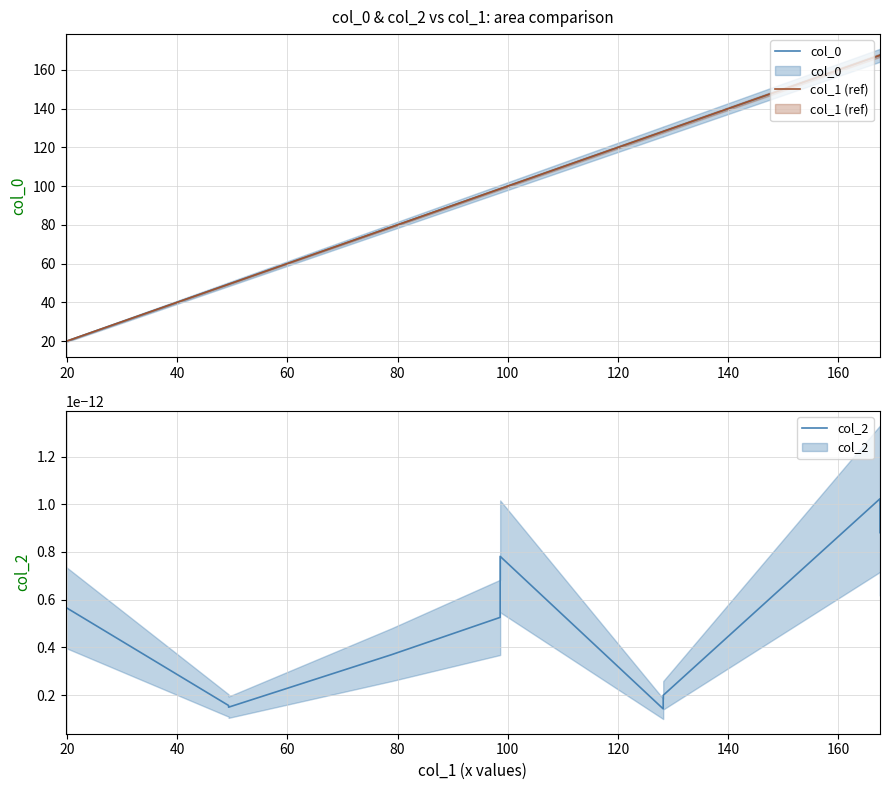

Rank the series at 160 from lowest to highest value.

col_2, col_0, col_1 (ref)